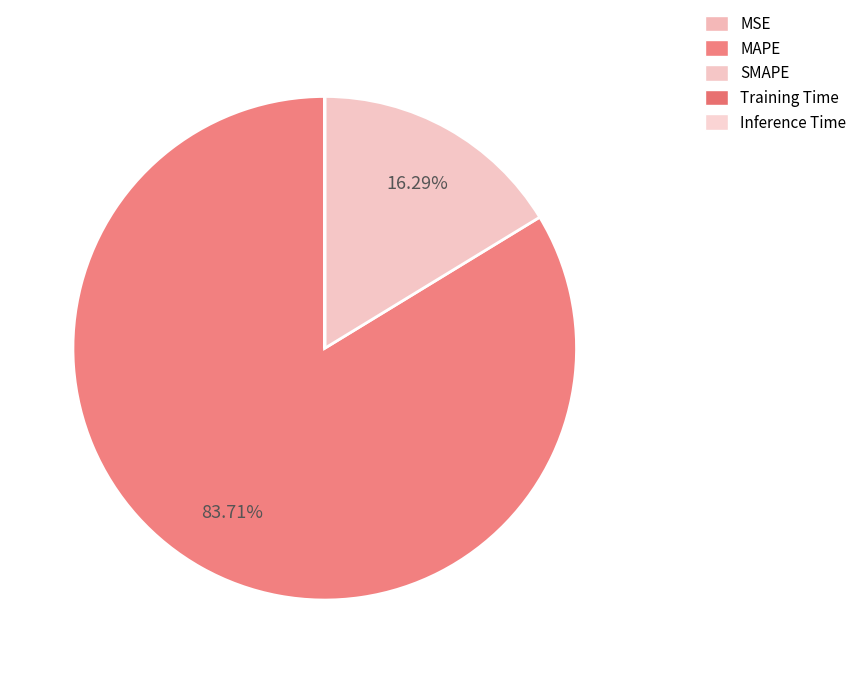

Does MAPE account for over 50% of the chart?

Yes